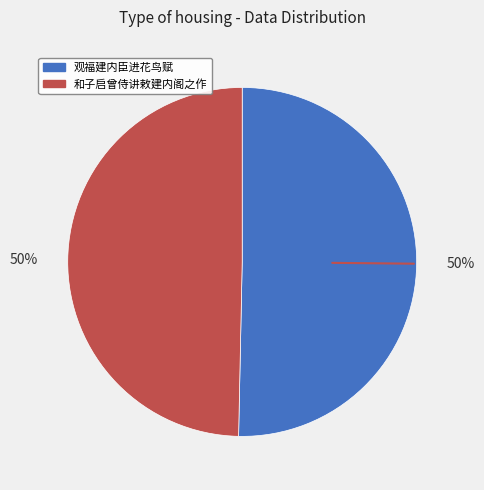

Is it true that 和子启曾侍讲敕建内阁之作 is 50% of the pie?

True